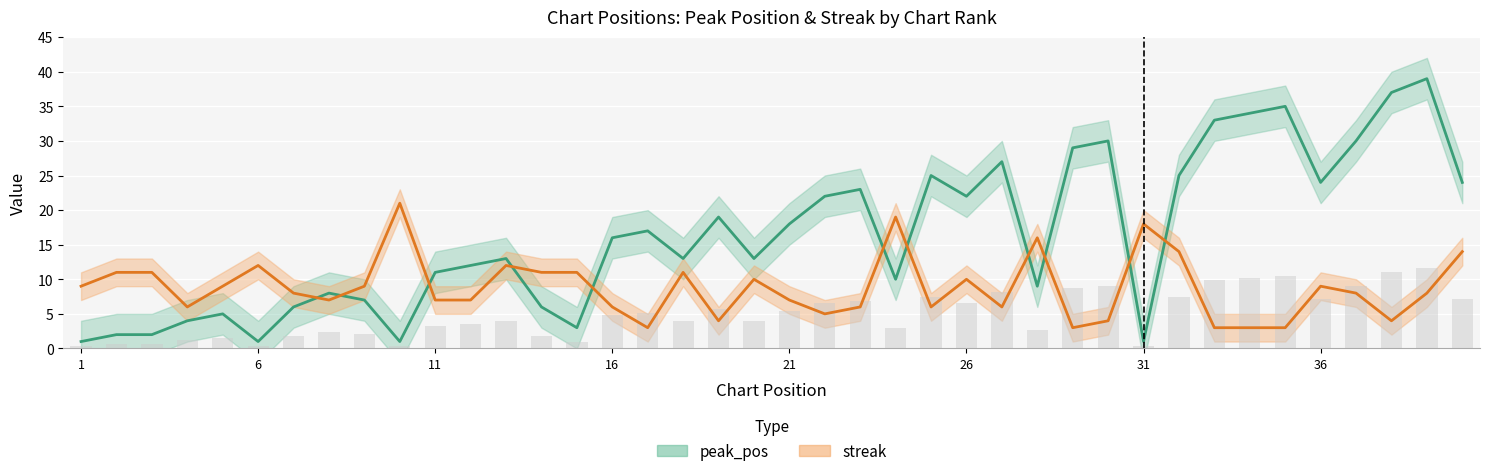

Rank the series by their average value, from highest to lowest.

peak_pos, streak